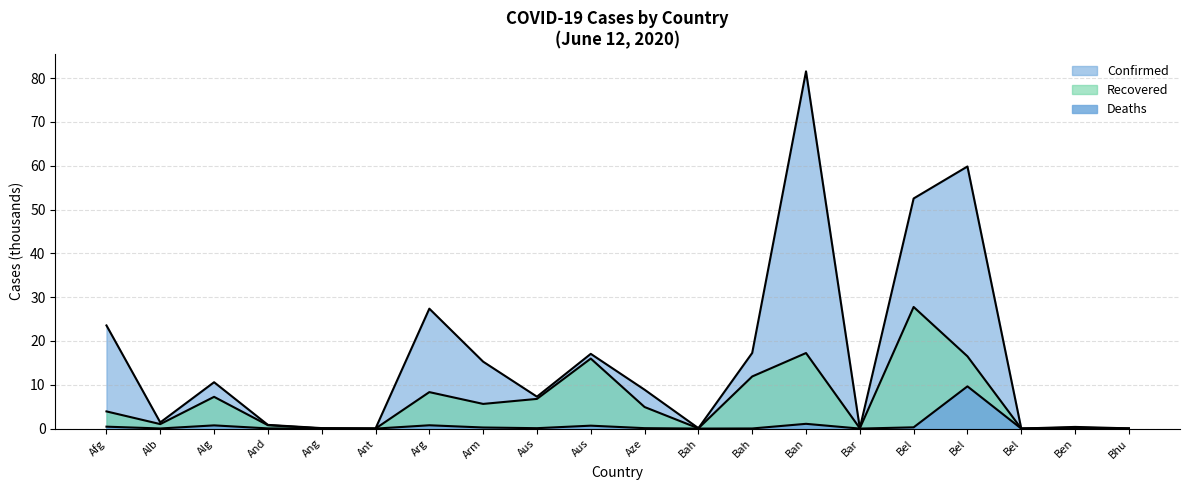

Reading left to right, what are all the values shown in this chart?

Confirmed: 23.5	1.4	10.6	0.9	0.1	0.0	27.4	15.3	7.3	17.1	8.9	0.1	17.3	81.5	0.1	52.5	59.8	0.0	0.4	0.1
Recovered: 3.9	1.0	7.3	0.8	0.0	0.0	8.3	5.6	6.8	16.0	4.9	0.1	11.9	17.2	0.1	27.8	16.5	0.0	0.2	0.0
Deaths: 0.4	0.0	0.7	0.1	0.0	0.0	0.8	0.3	0.1	0.7	0.1	0.0	0.0	1.1	0.0	0.3	9.6	0.0	0.0	0.0